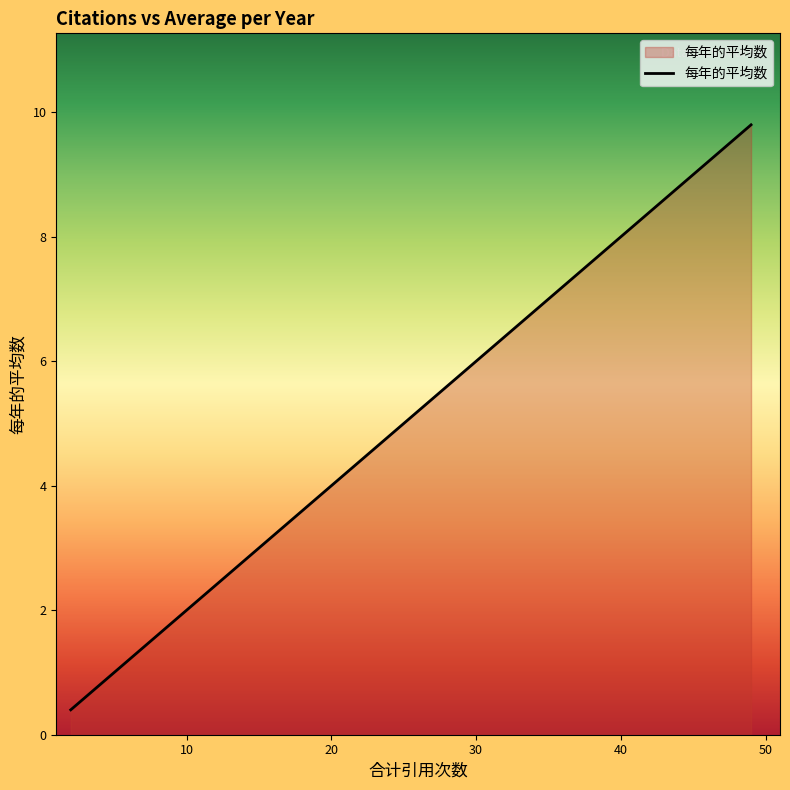

Does the chart display data point markers on the line(s)?

No